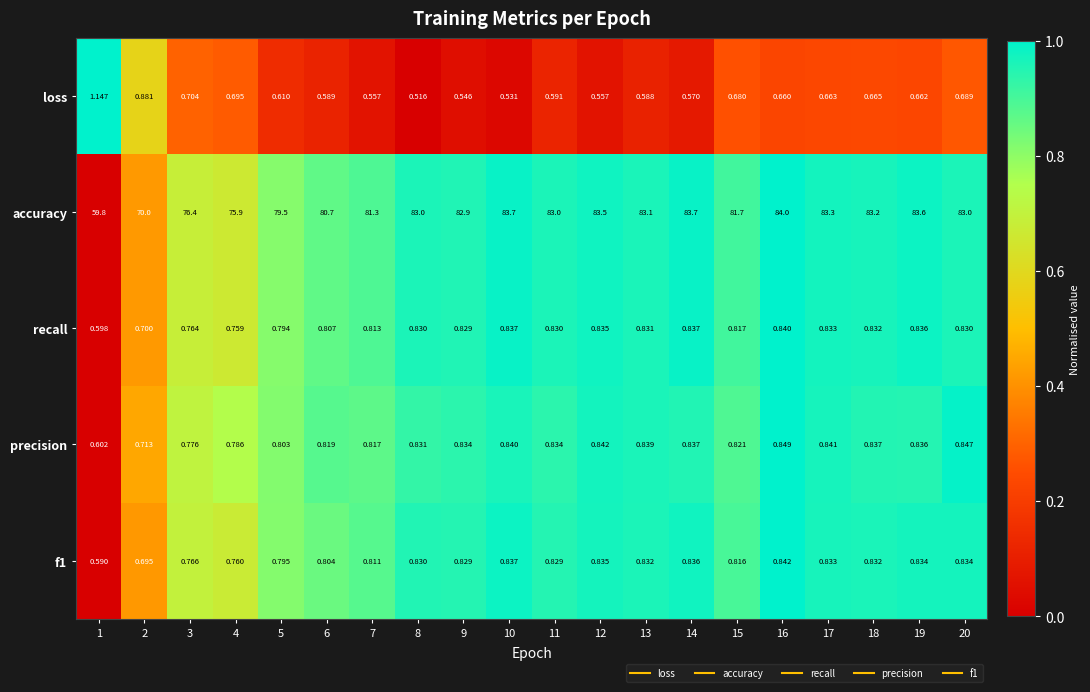

Which series has the largest total across all categories?

accuracy